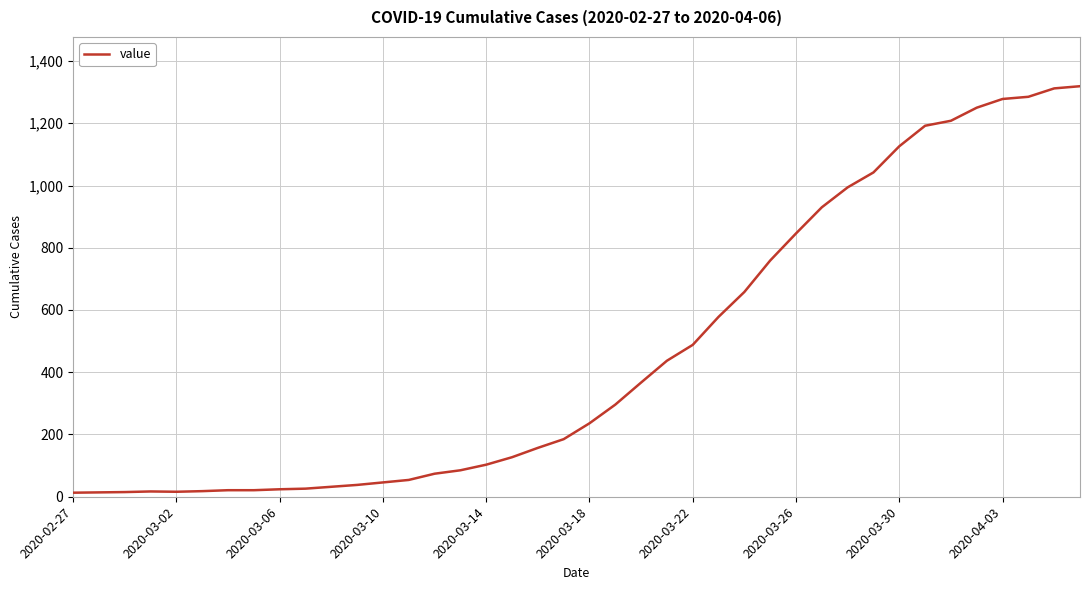

How many lines are shown in the chart?

1